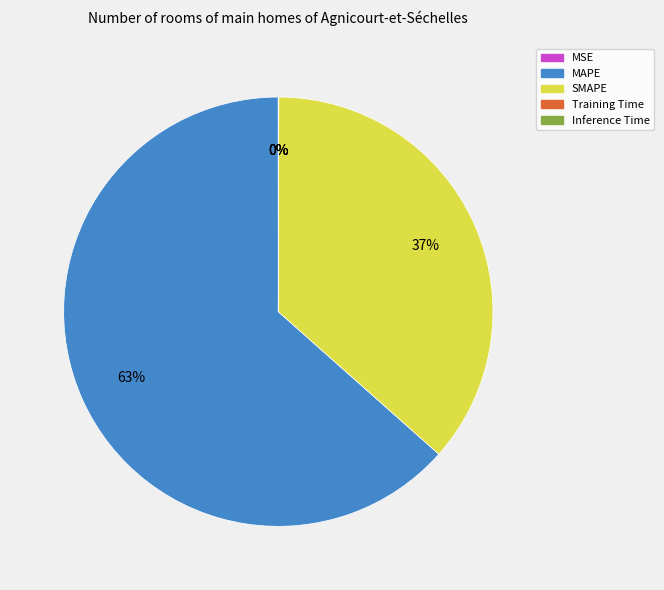

Does MAPE account for over 50% of the chart?

Yes